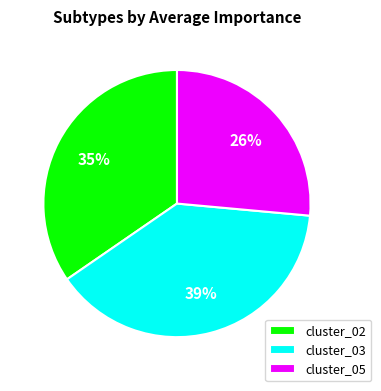

Rank the categories by value from highest to lowest.

cluster_03, cluster_02, cluster_05